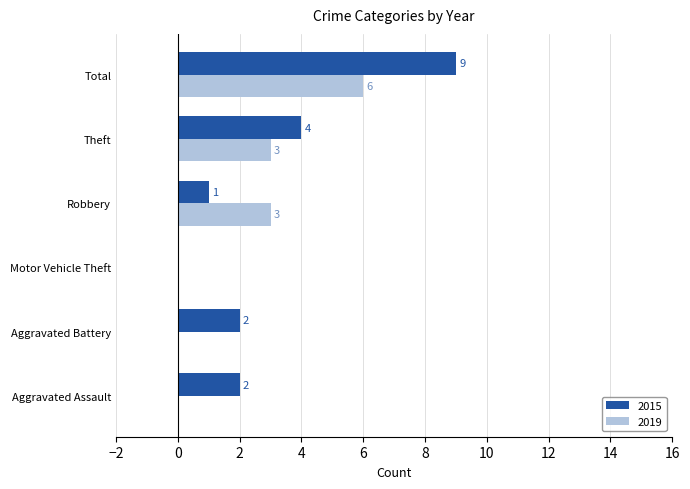

At which label is 2015 closest to 4?

Theft